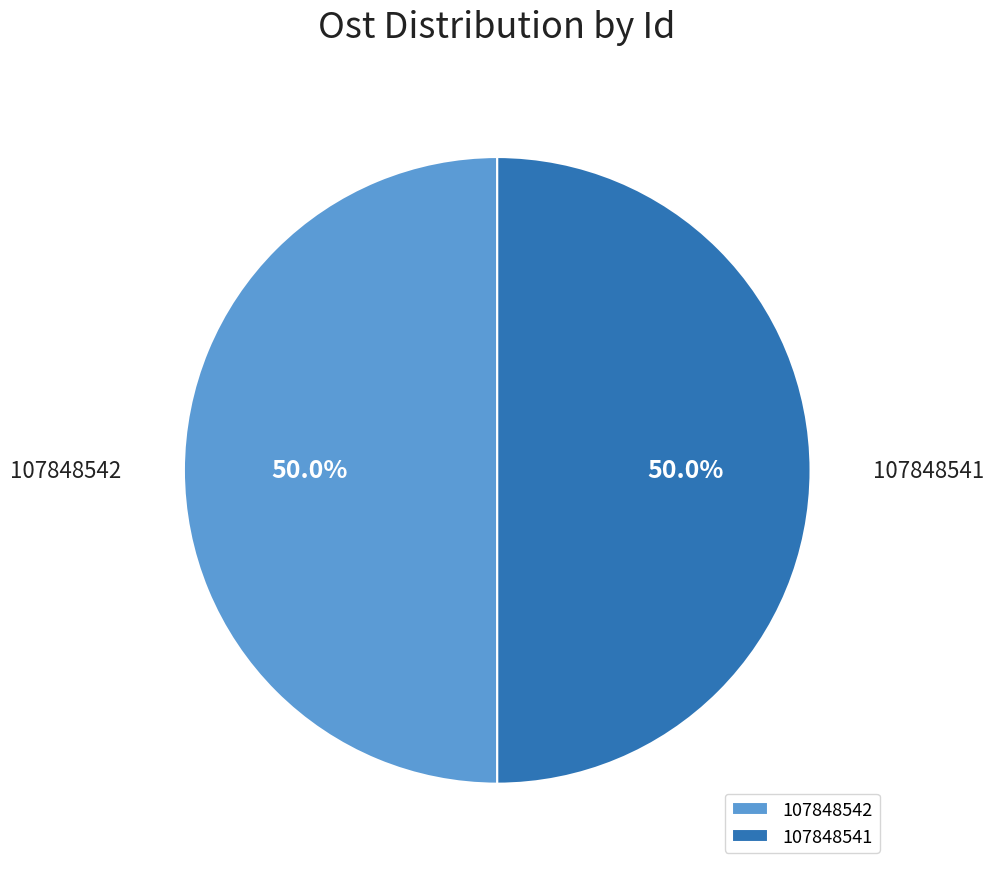

Approximately how many times larger is the value at 107848541 compared to 107848542?

1.0